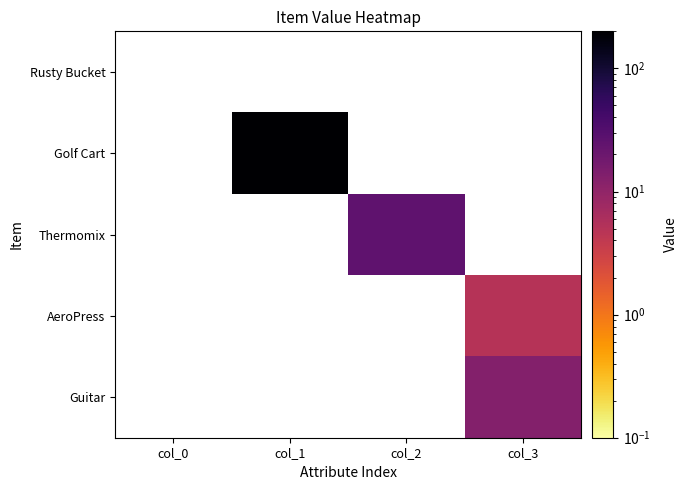

How many categories are shown in the chart?

4